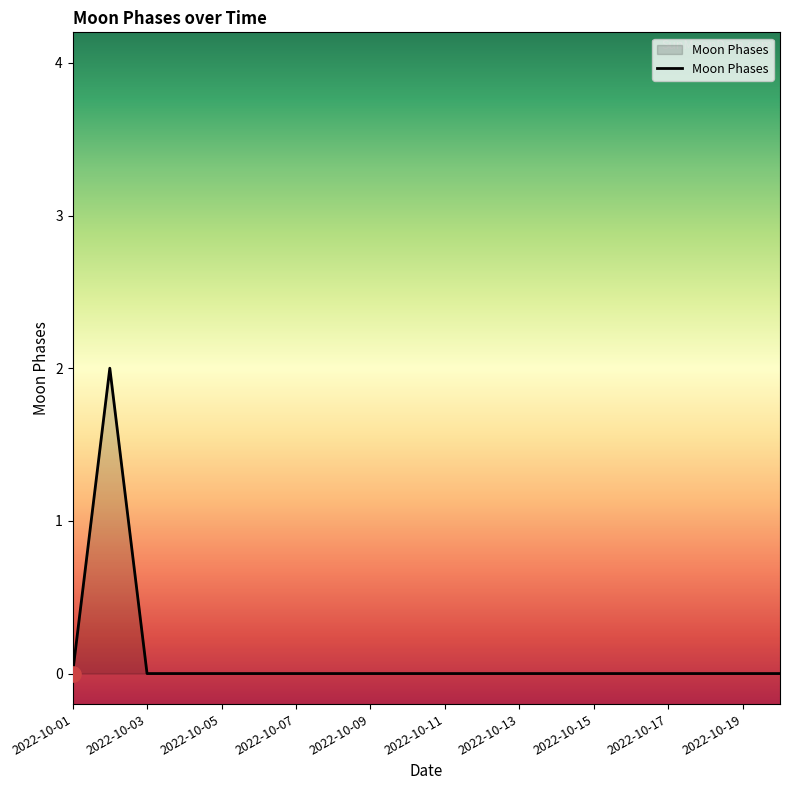

How many lines are shown in the chart?

1